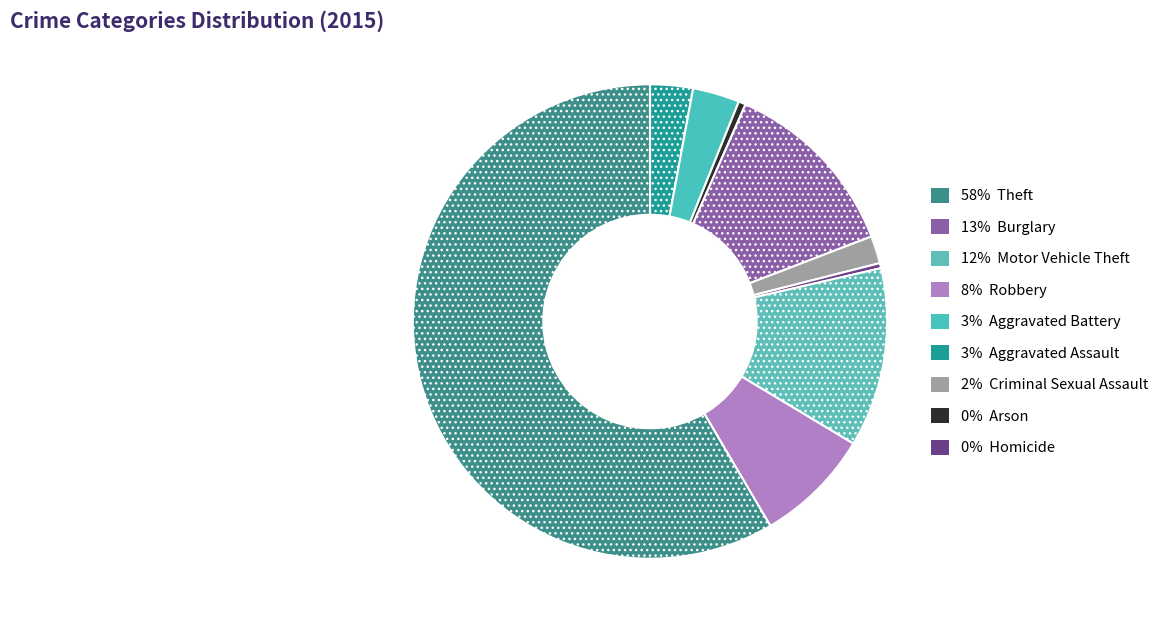

How many slices are in this pie chart?

9